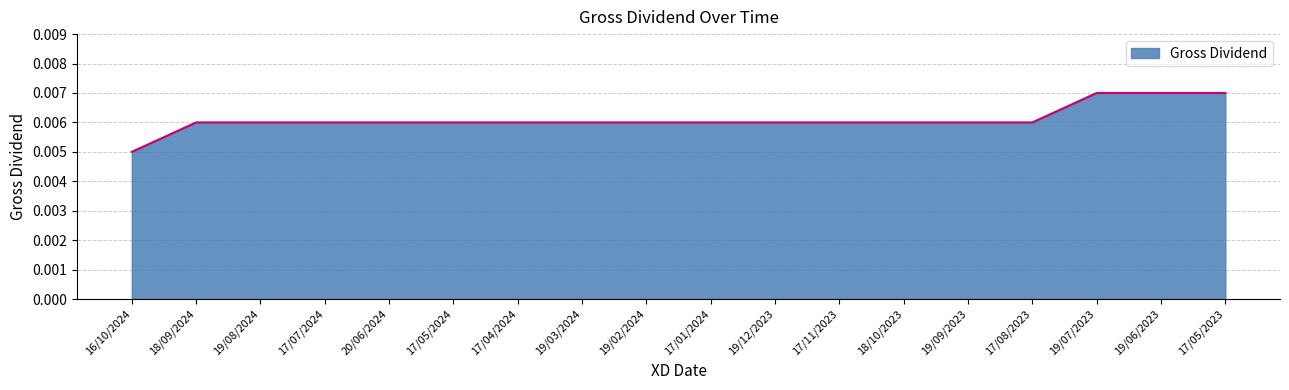

Where is the data nearest to the value 0?

16/10/2024